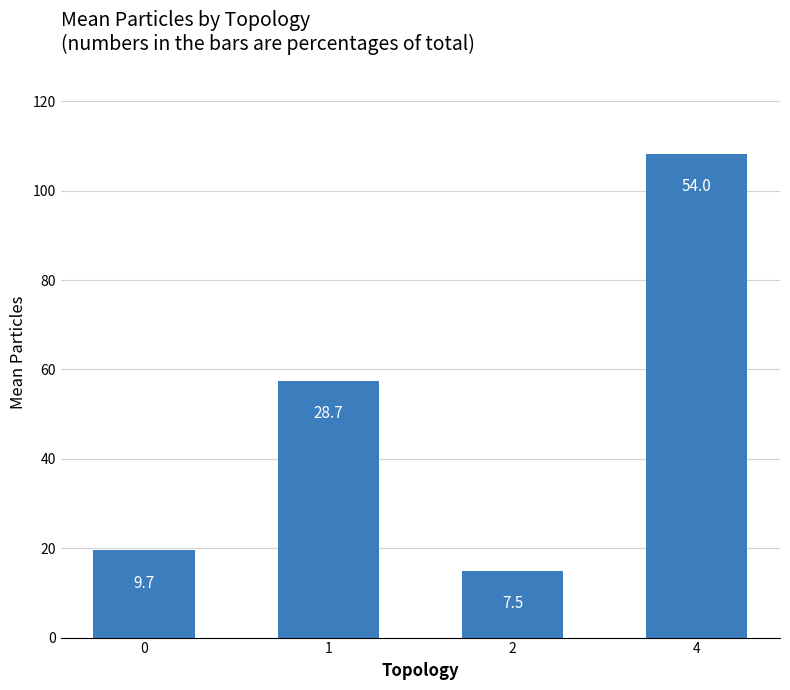

At which category does the chart reach its minimum across all series?

2